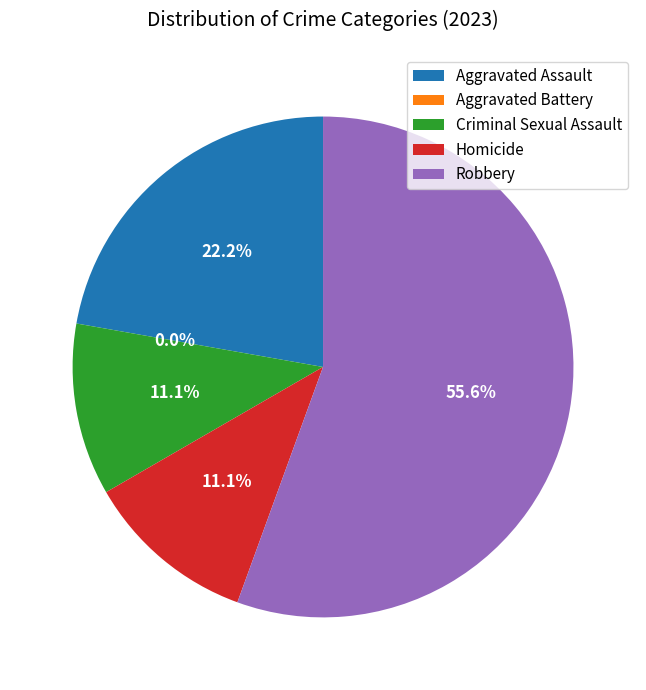

Is it true that Robbery is 26% of the pie?

False